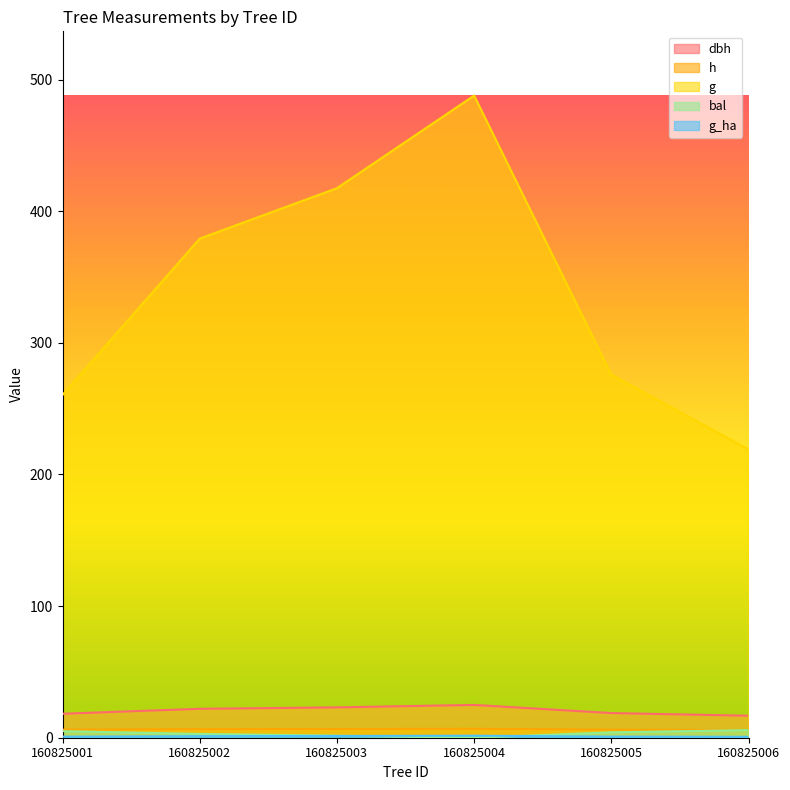

At 160825004, list the series in order from smallest to largest.

bal, g_ha, h, dbh, g